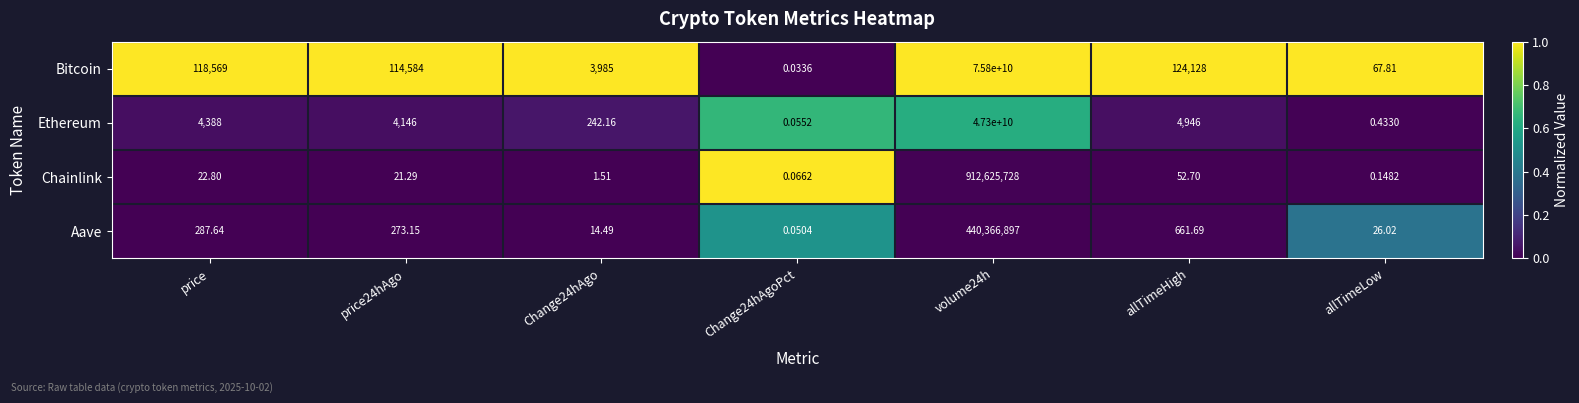

At which category is the sum across all series the highest?

volume24h